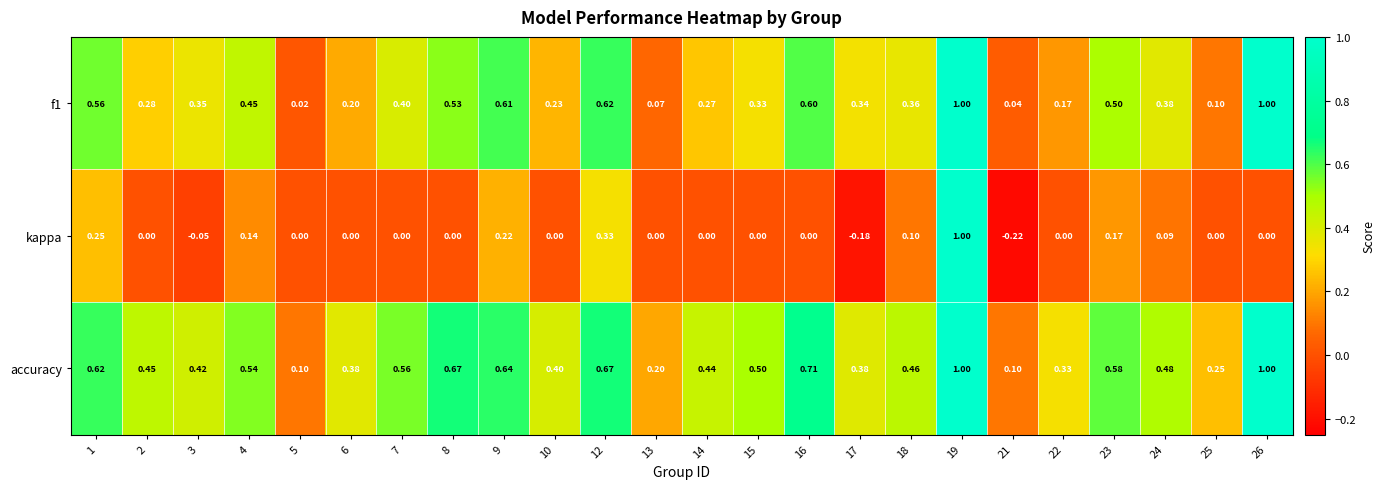

Which series has the widest spread of values?

kappa